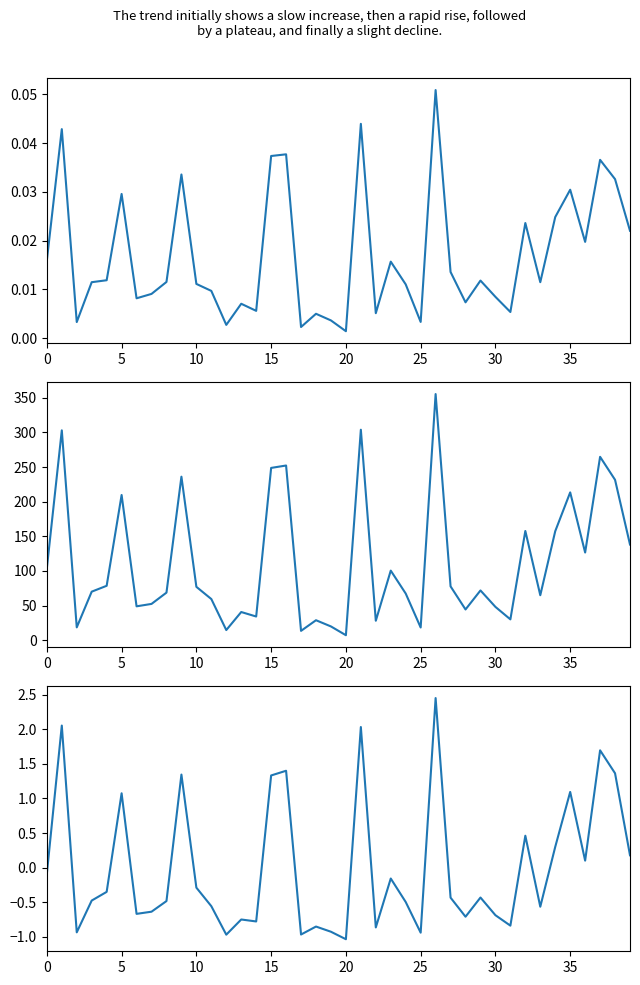

The ratio_cancer_tissue70 series shows -0.7 at 28. True or false?

True